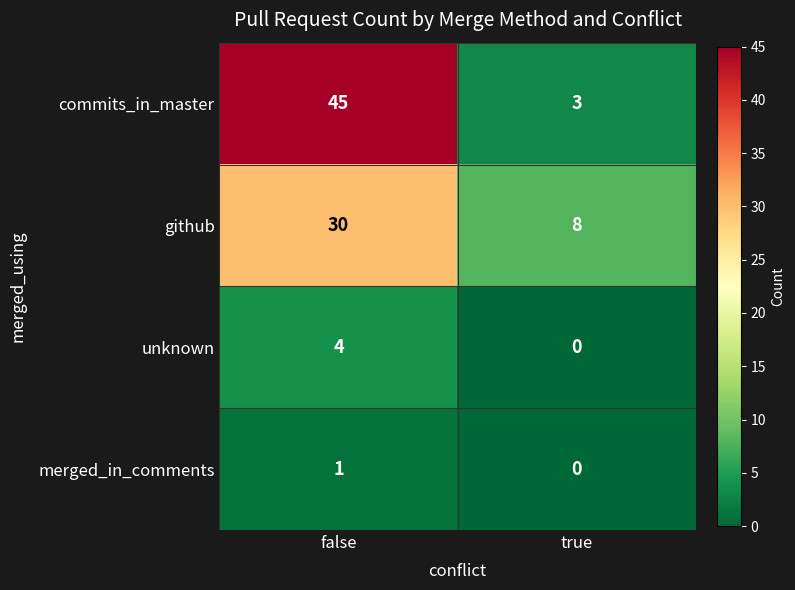

Which series has the largest total across all categories?

commits_in_master